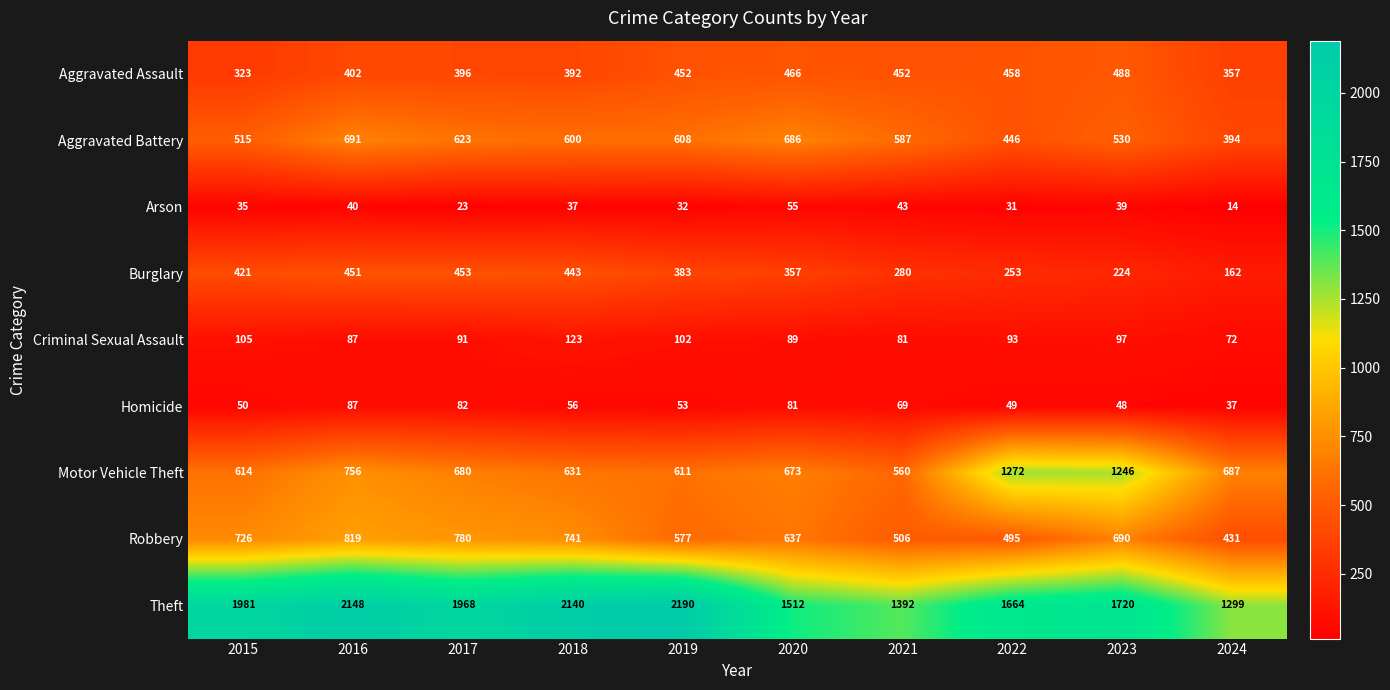

What is the difference between the maximum and minimum values in the Theft series?

891